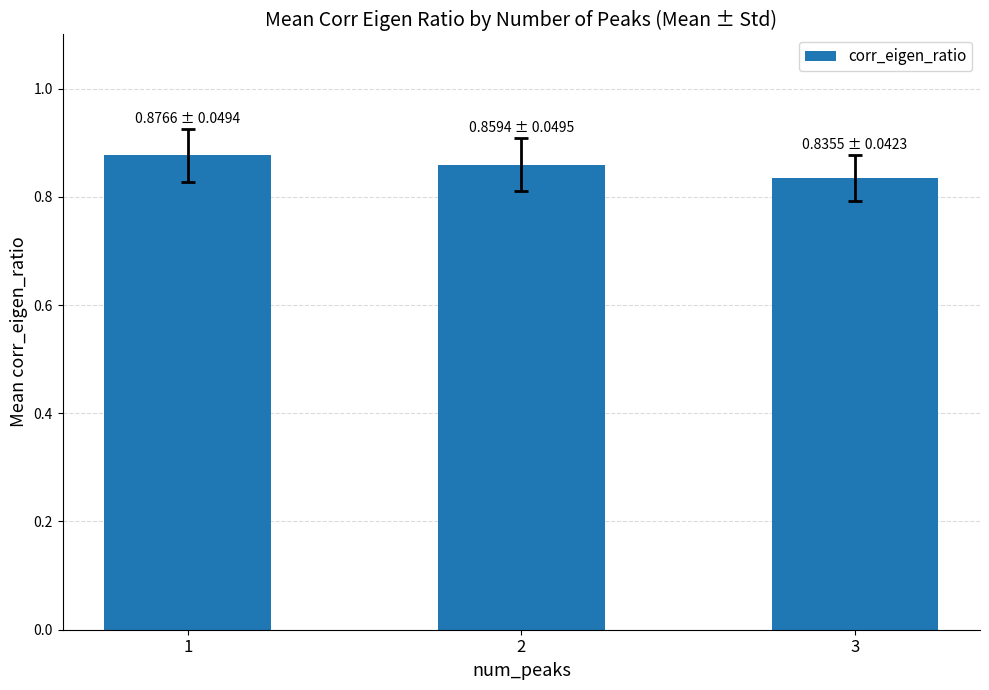

How many distinct data groups are displayed?

1